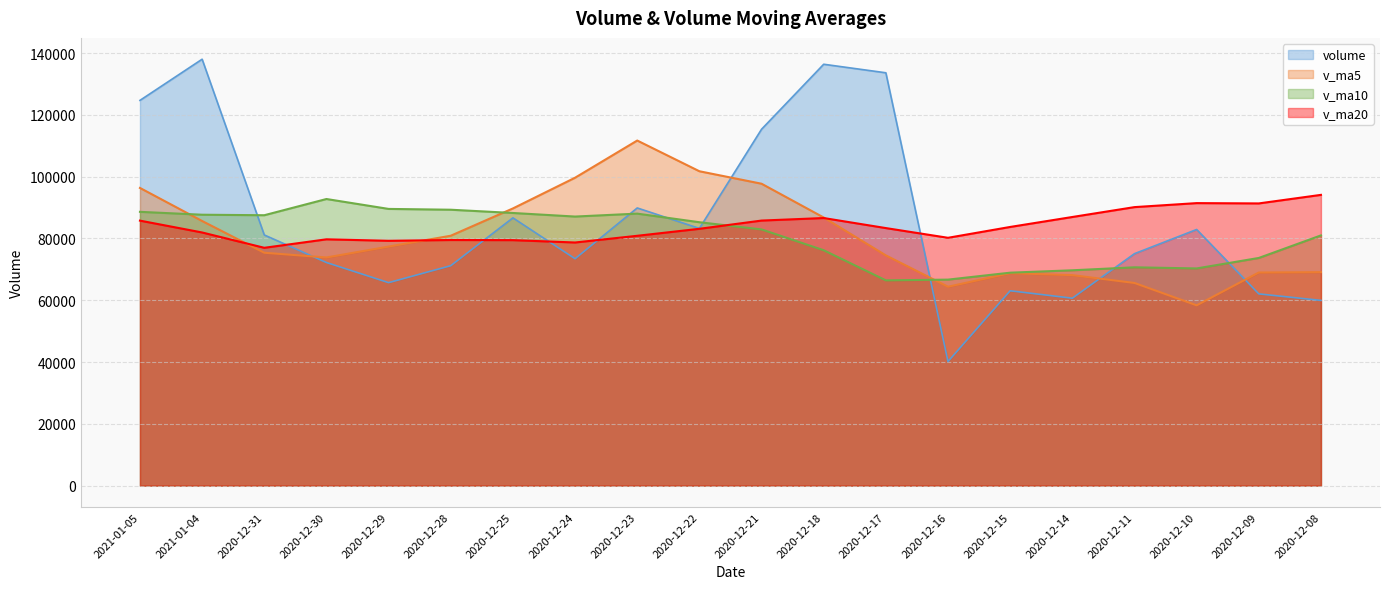

At which label does v_ma5 reach its minimum?

2020-12-10